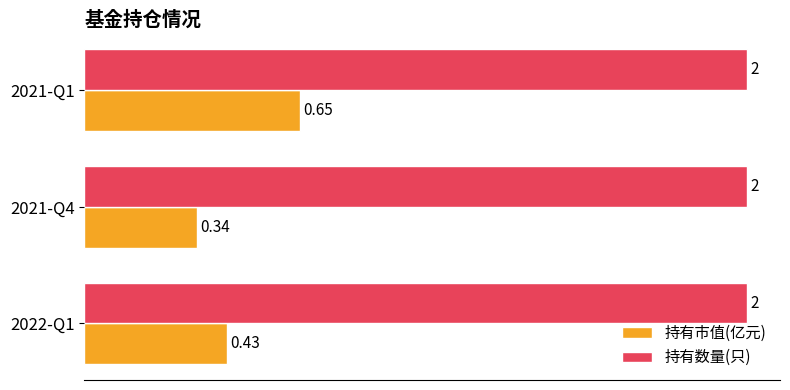

How many 持有市值(亿元) values are between 0 and 1?

3